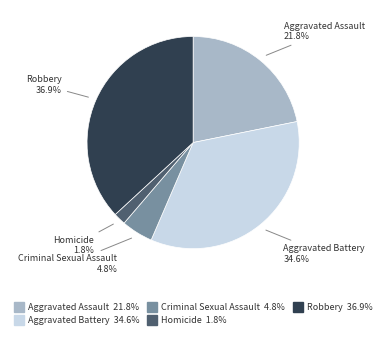

Approximately how many times larger is the value at Aggravated Battery compared to Criminal Sexual Assault?

7.2